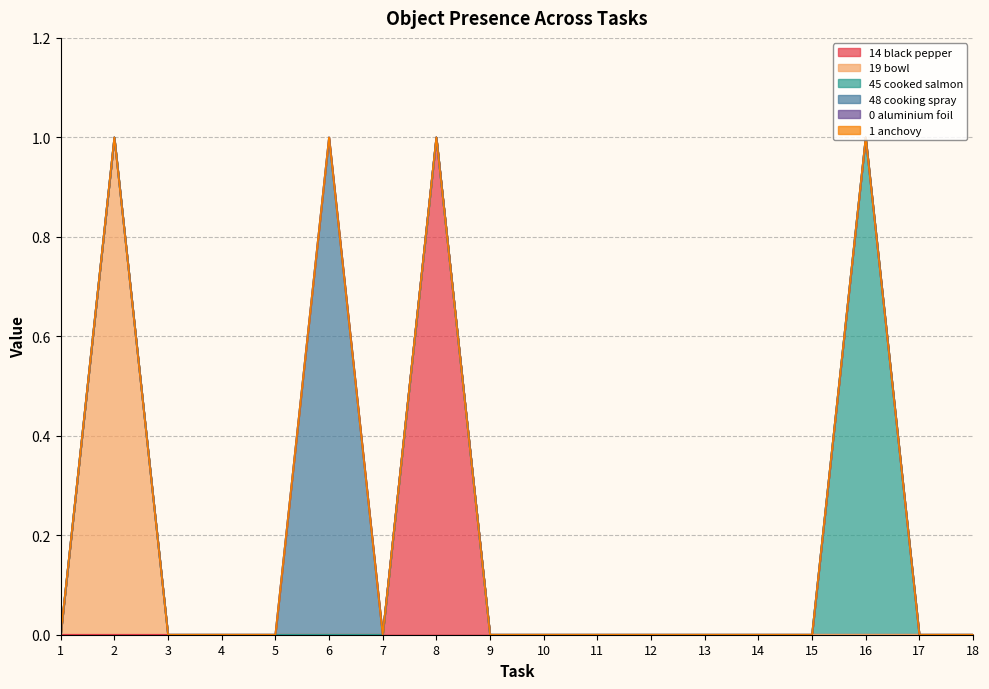

Reading right to left, transcribe all the data shown in this chart.

Object_14_black pepper: 0	0	0	0	0	0	0	0	0	0	1	0	0	0	0	0	0	0
Object_19_bowl: 0	0	0	0	0	0	0	0	0	0	0	0	0	0	0	0	1	0
Object_45_cooked salmon: 0	0	1	0	0	0	0	0	0	0	0	0	0	0	0	0	0	0
Object_48_cooking spray: 0	0	0	0	0	0	0	0	0	0	0	0	1	0	0	0	0	0
Object_0_aluminium foil: 0	0	0	0	0	0	0	0	0	0	0	0	0	0	0	0	0	0
Object_1_anchovy: 0	0	0	0	0	0	0	0	0	0	0	0	0	0	0	0	0	0